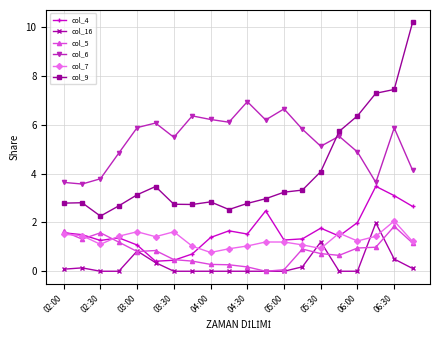

True or false: col_16 and col_6 cross at least once.

False